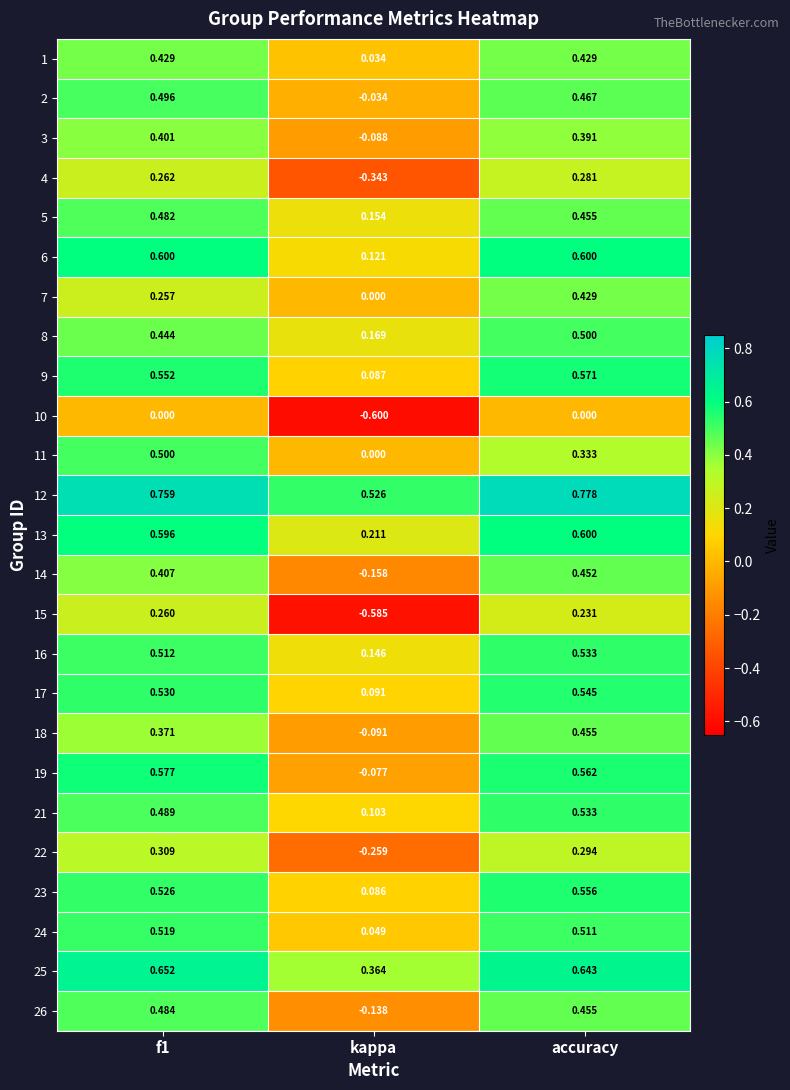

At which category is the sum across all series the highest?

accuracy